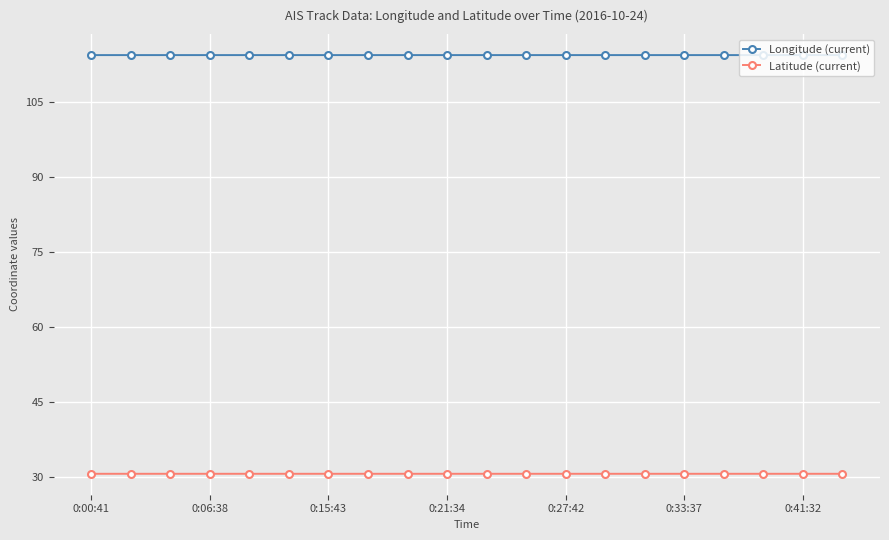

Does the chart have visible grid lines?

Yes